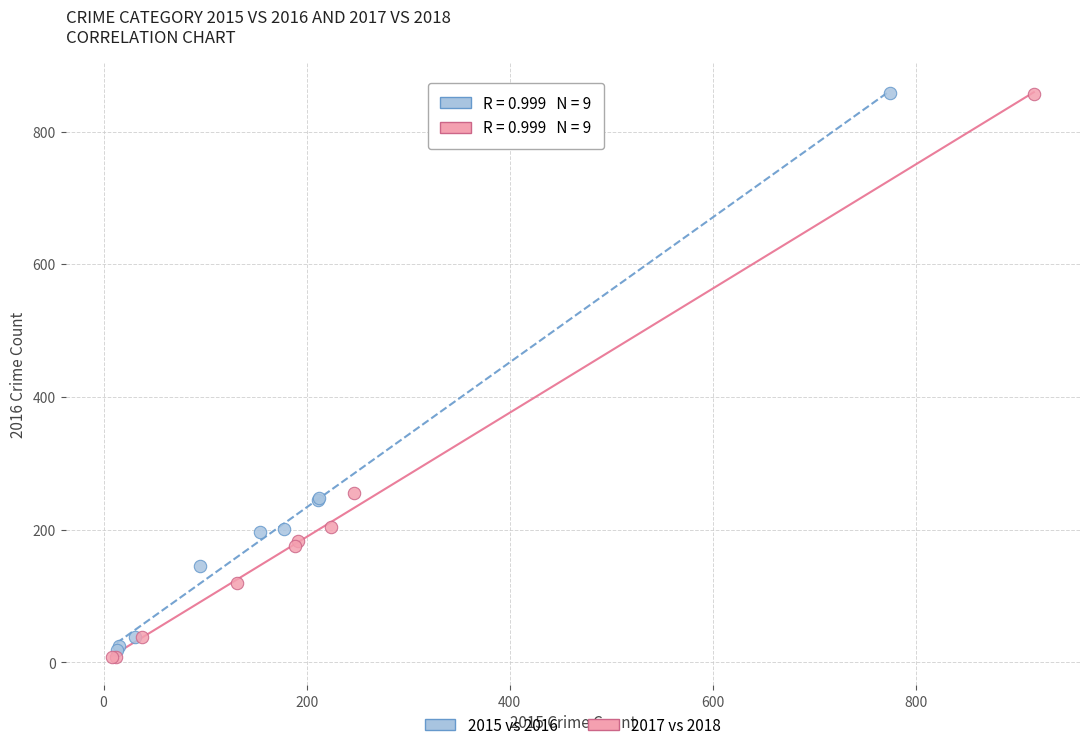

Which series has the widest spread of Y values?

2017 vs 2018